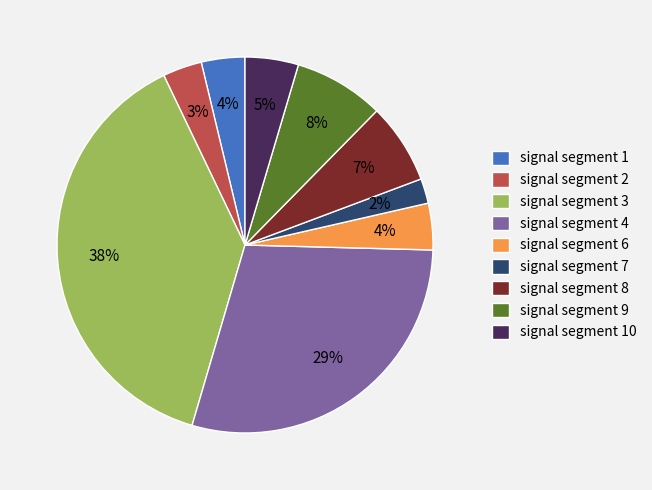

Is there a majority slice in this chart?

No